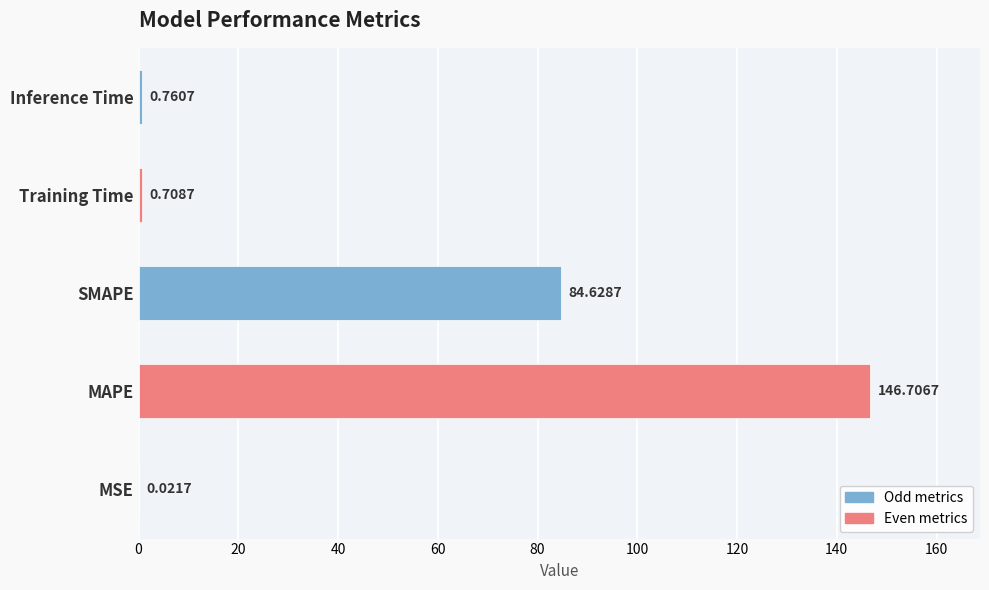

Between Training Time and MAPE, which is larger?

MAPE